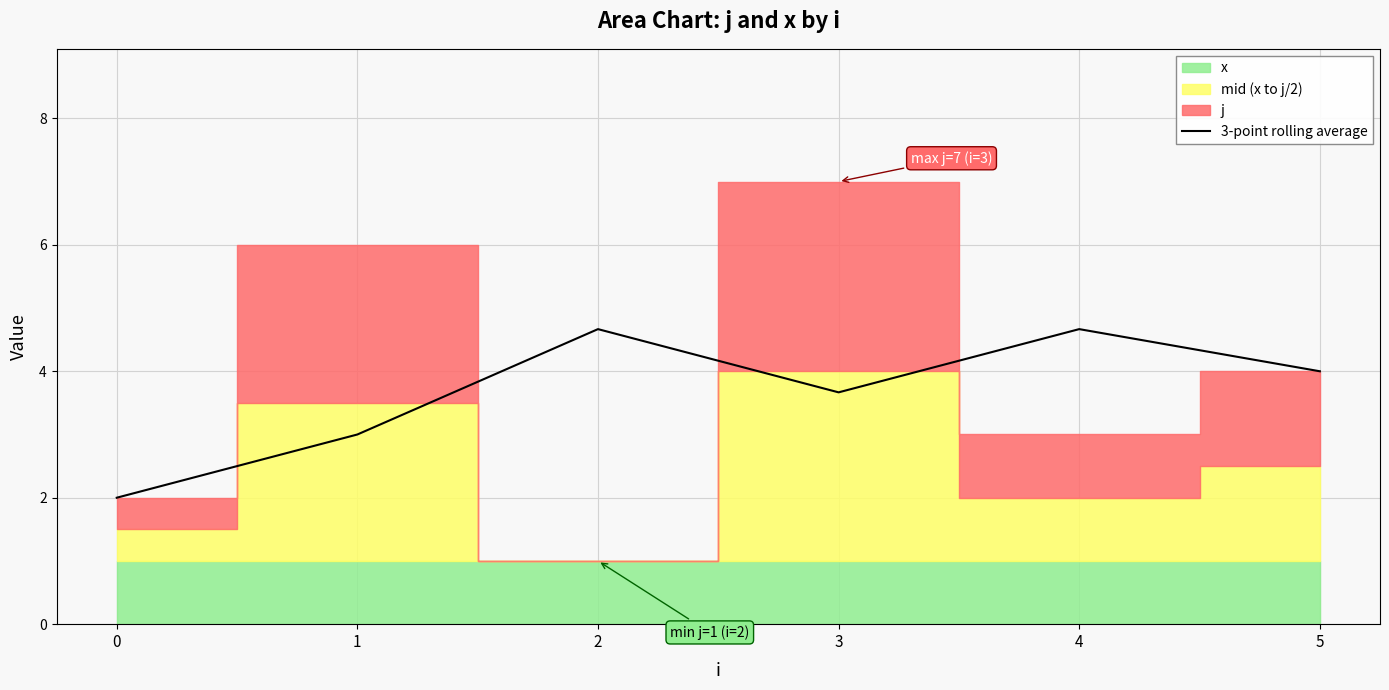

How many lines are shown in the chart?

1